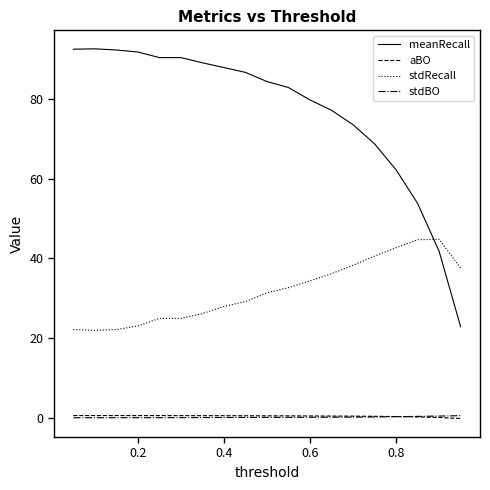

Which series has the widest spread of values?

meanRecall